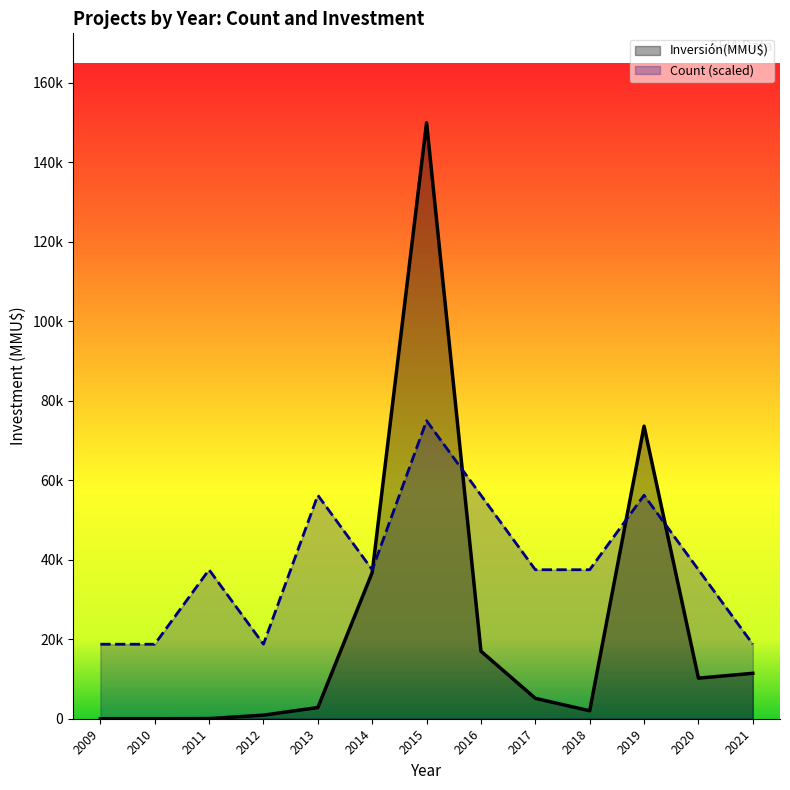

The value of Inversión(MMU$) at 2014 is 65897. True or false?

False